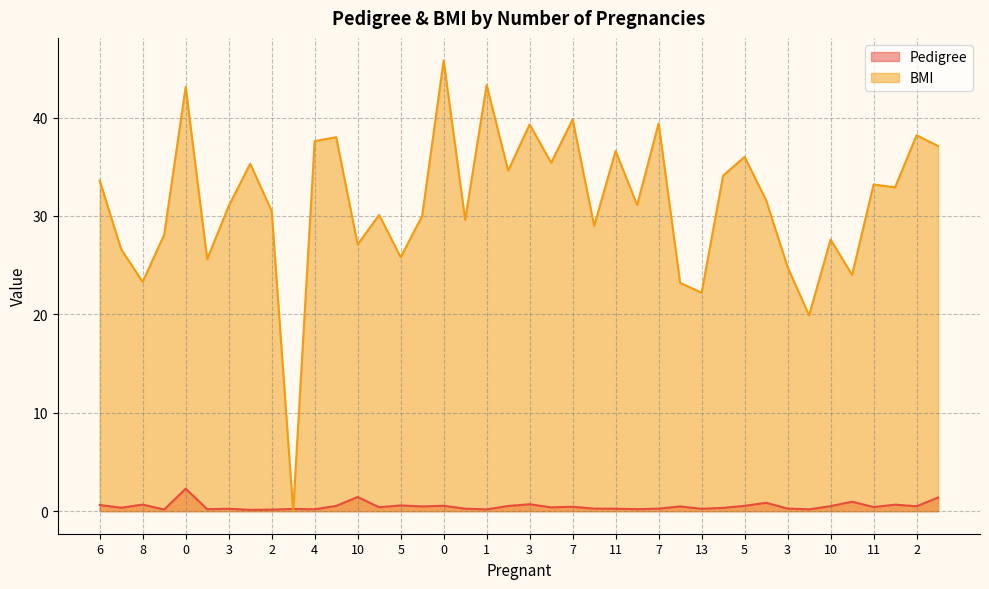

Is the value of BMI at 10 greater than the value of Pedigree at 13?

Yes